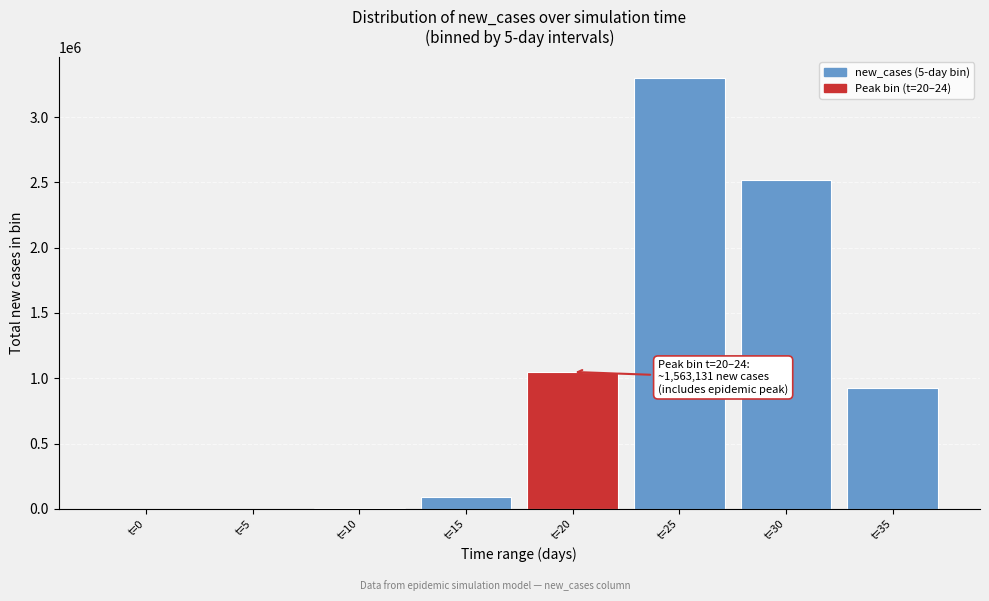

Is it true that the value at t=35 is 926967.2?

True